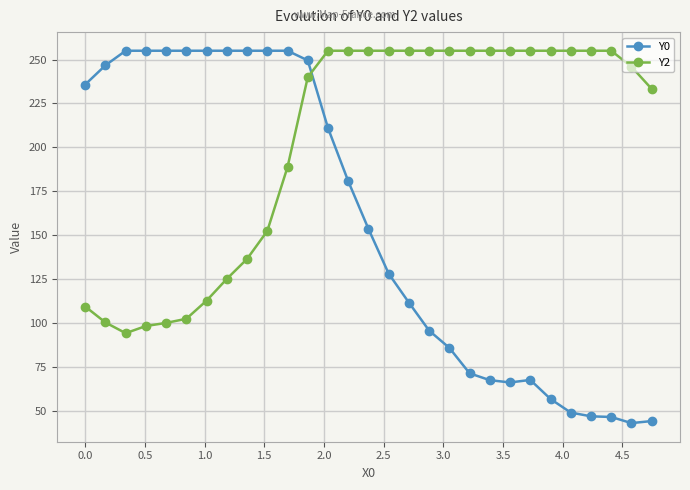

How many lines are shown in the chart?

2